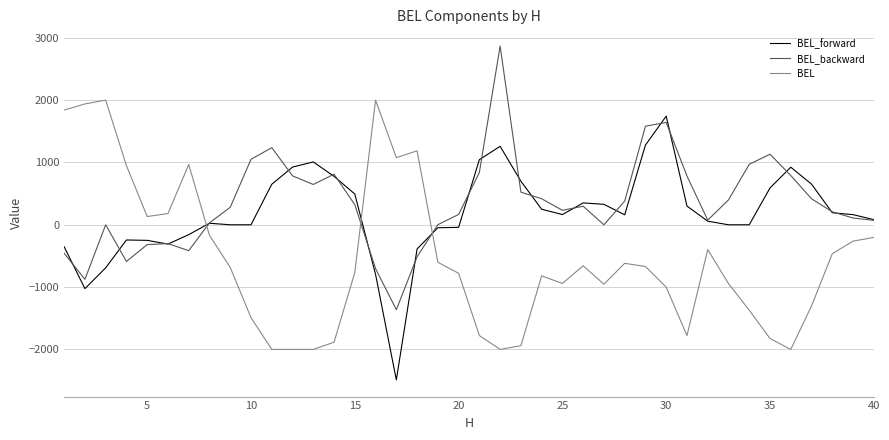

How many intersections are there between BEL and BEL_forward?

3